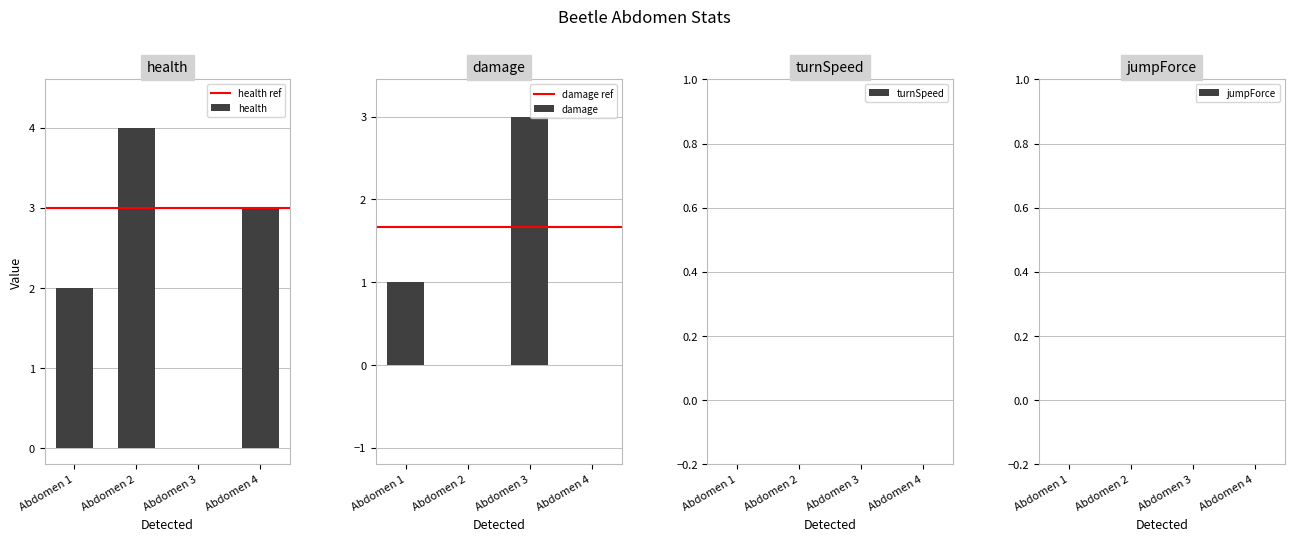

What is the total value across all series at Beetle Abdomen 4?

3